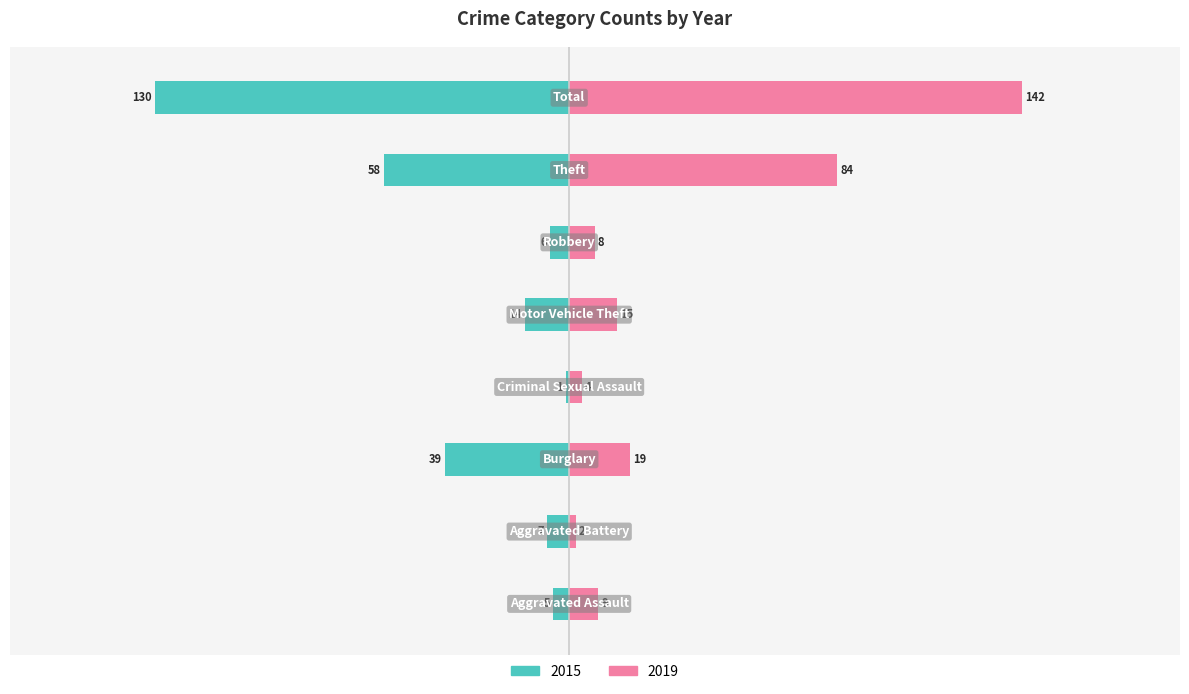

Which series has the largest range (max minus min)?

2019